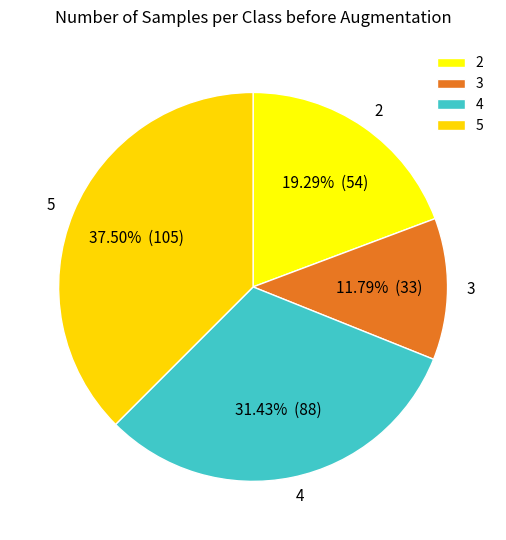

Between 4 and 2, which is larger?

4